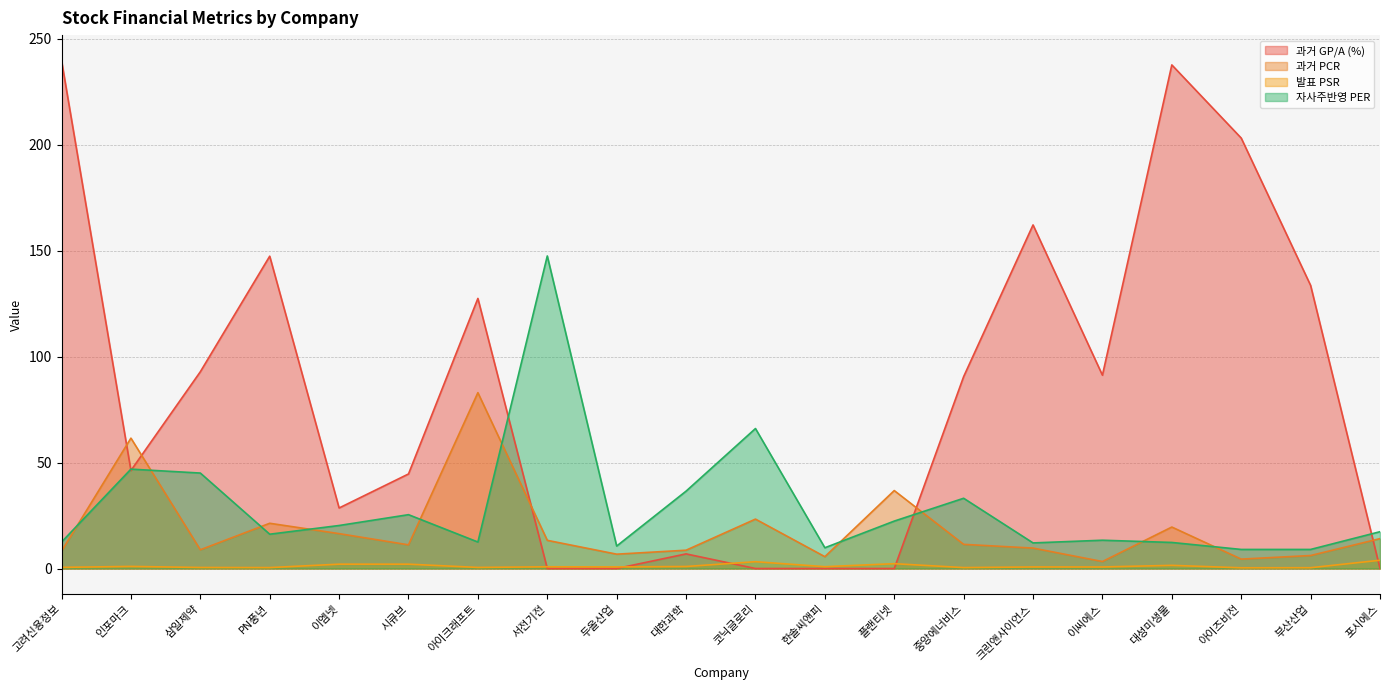

What is the average value of the 자사주반영 PER series?

28.9